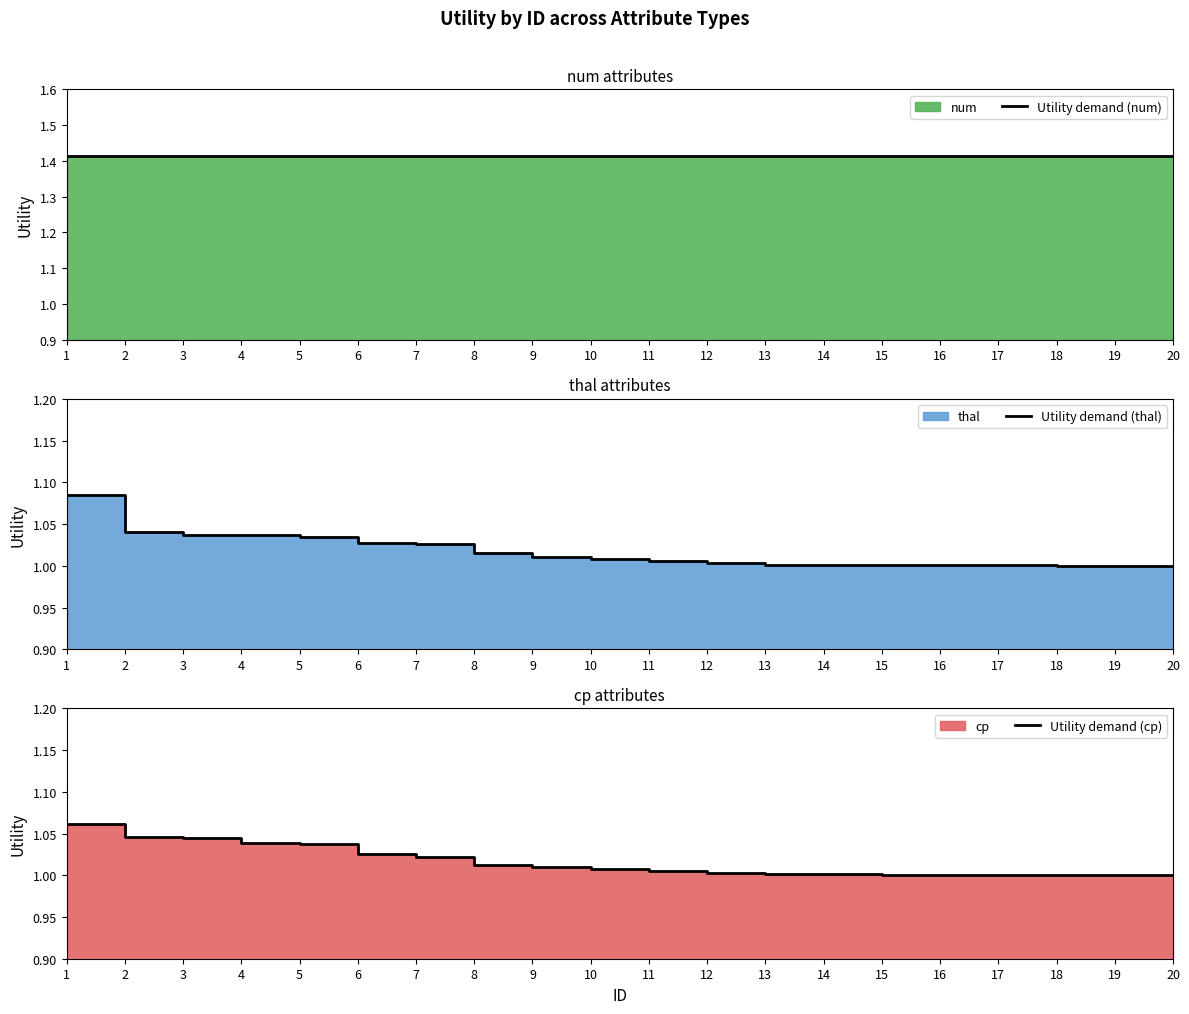

What is the maximum value shown in the chart?

1.4